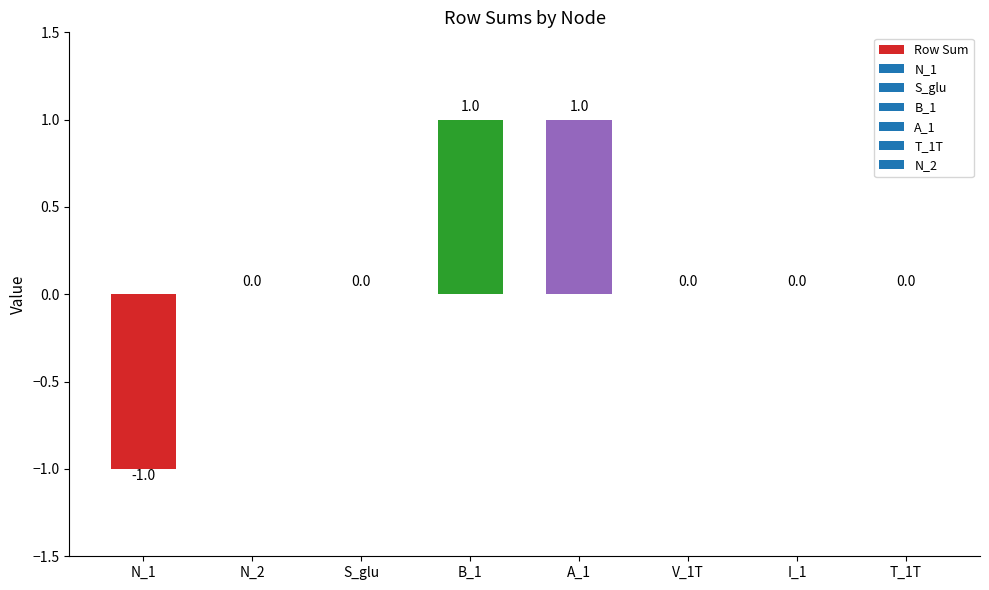

How many categories are shown in the chart?

8